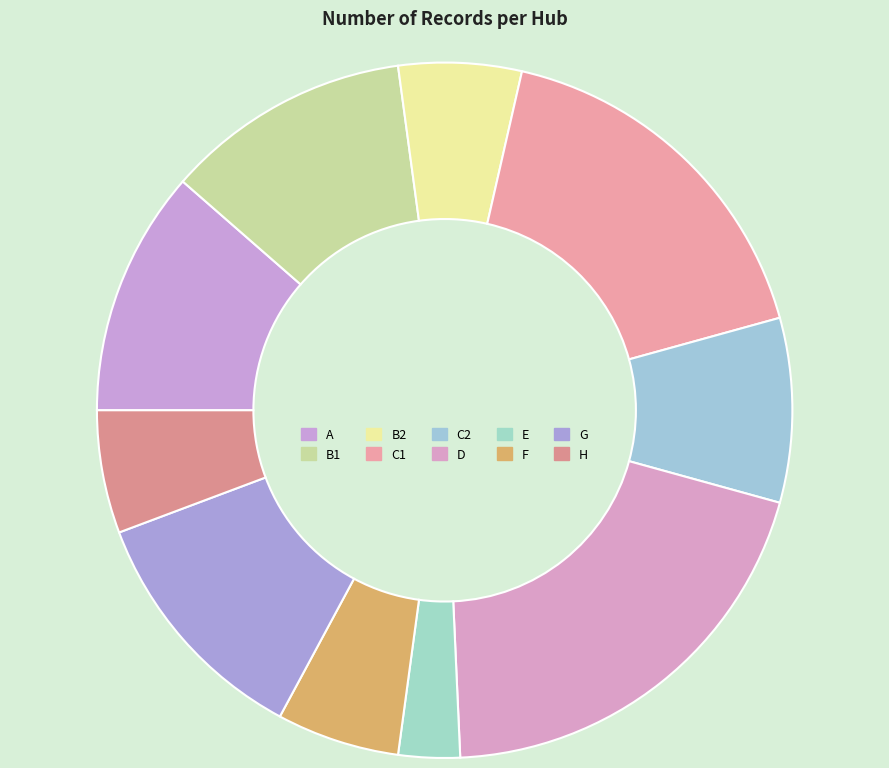

How many slices are in this pie chart?

10